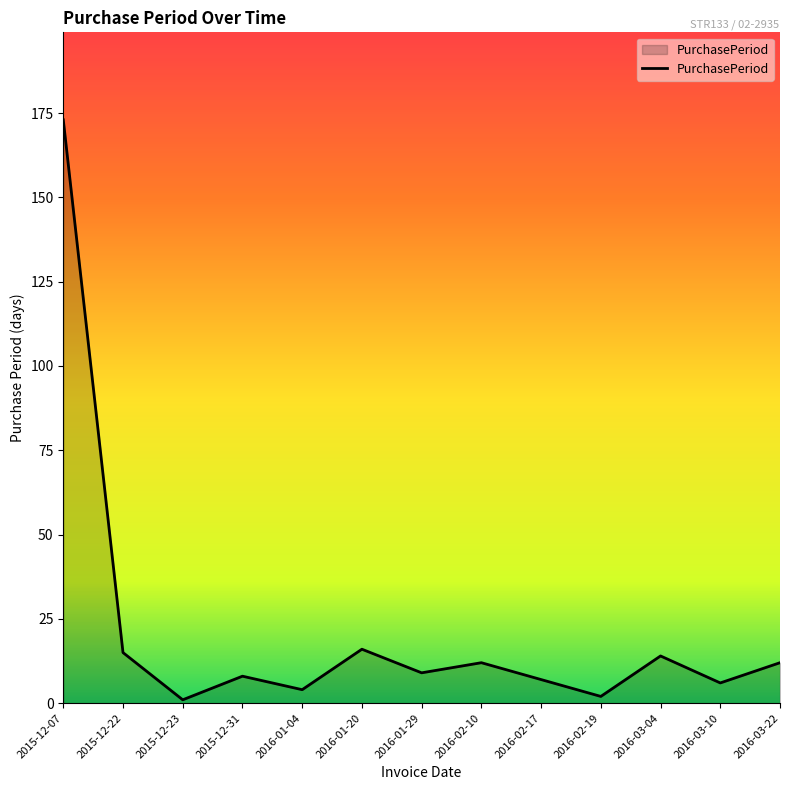

Reading left to right, transcribe all the data shown in this chart.

173	15	1	8	4	16	9	12	7	2	14	6	12